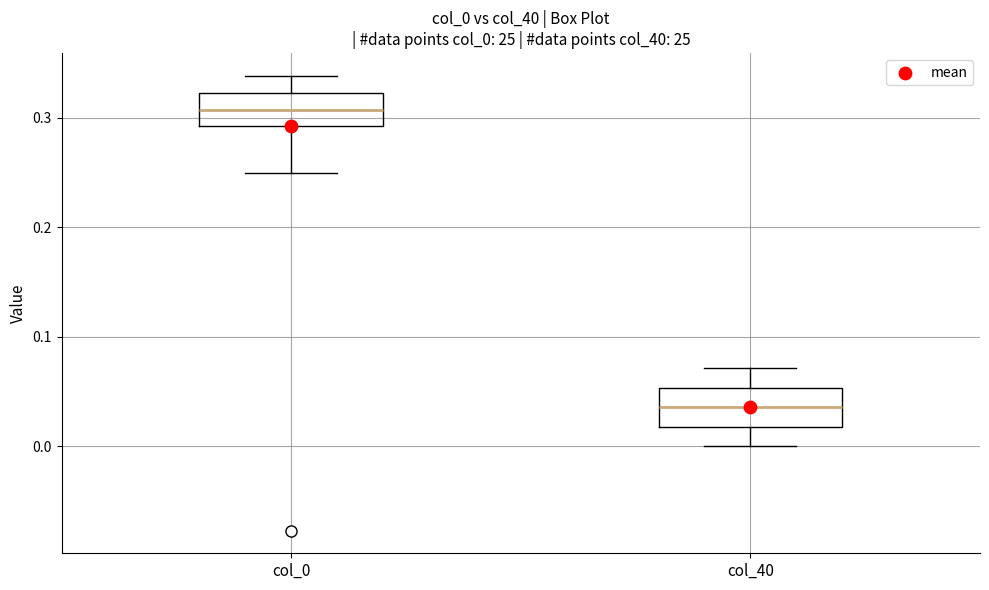

Which box's median line is the lowest?

col_40